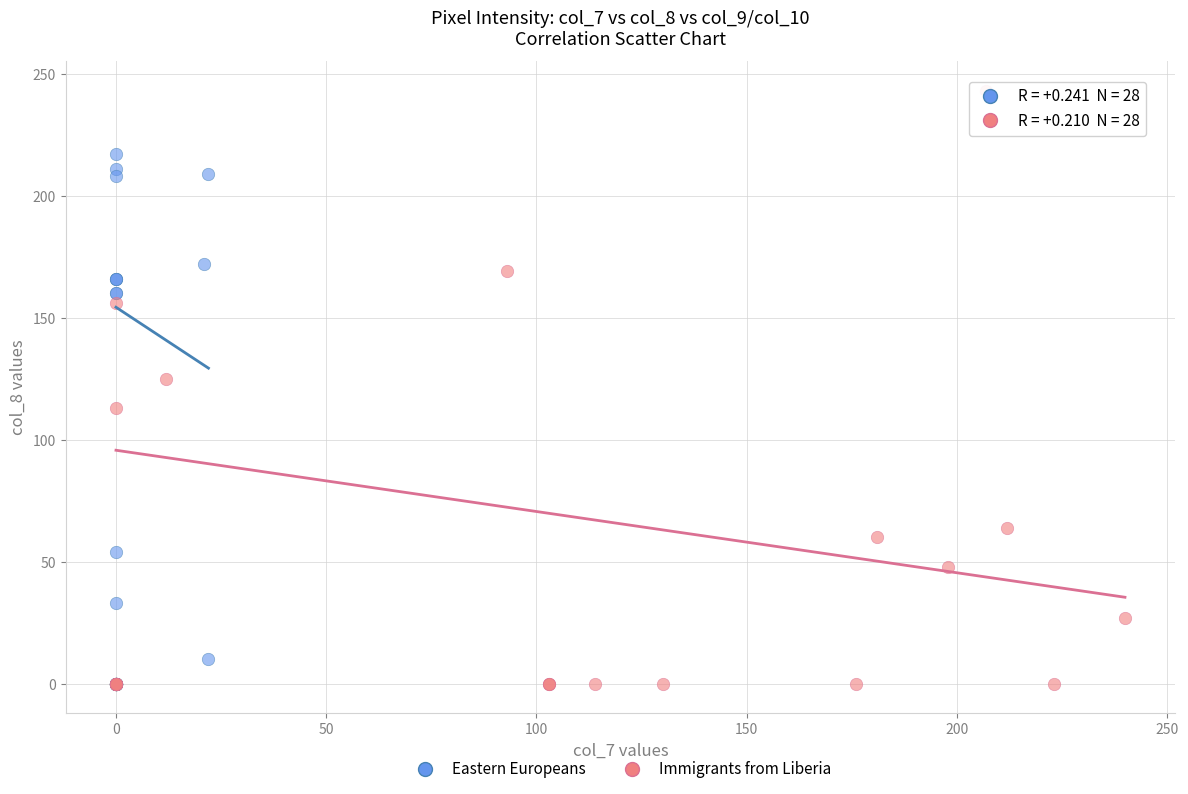

Which series contains the highest Y value?

Immigrants from Liberia